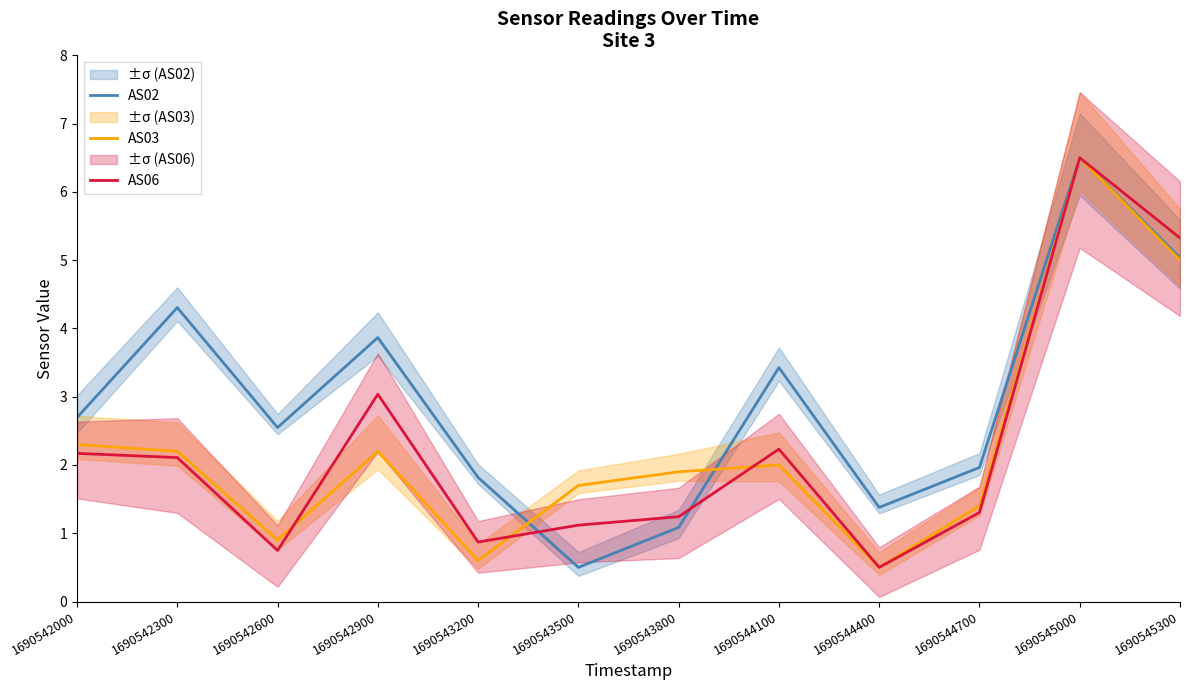

Reading left to right, transcribe all the data shown in this chart.

AS02: 1690542000=2.7	1690542300=4.3	1690542600=2.5	1690542900=3.9	1690543200=1.8	1690543500=0.5	1690543800=1.1	1690544100=3.4	1690544400=1.4	1690544700=2.0	1690545000=6.5	1690545300=5.0
AS03: 1690542000=2.3	1690542300=2.2	1690542600=0.9	1690542900=2.2	1690543200=0.6	1690543500=1.7	1690543800=1.9	1690544100=2.0	1690544400=0.5	1690544700=1.4	1690545000=6.5	1690545300=5.0
AS06: 1690542000=2.2	1690542300=2.1	1690542600=0.7	1690542900=3.0	1690543200=0.9	1690543500=1.1	1690543800=1.2	1690544100=2.2	1690544400=0.5	1690544700=1.3	1690545000=6.5	1690545300=5.3